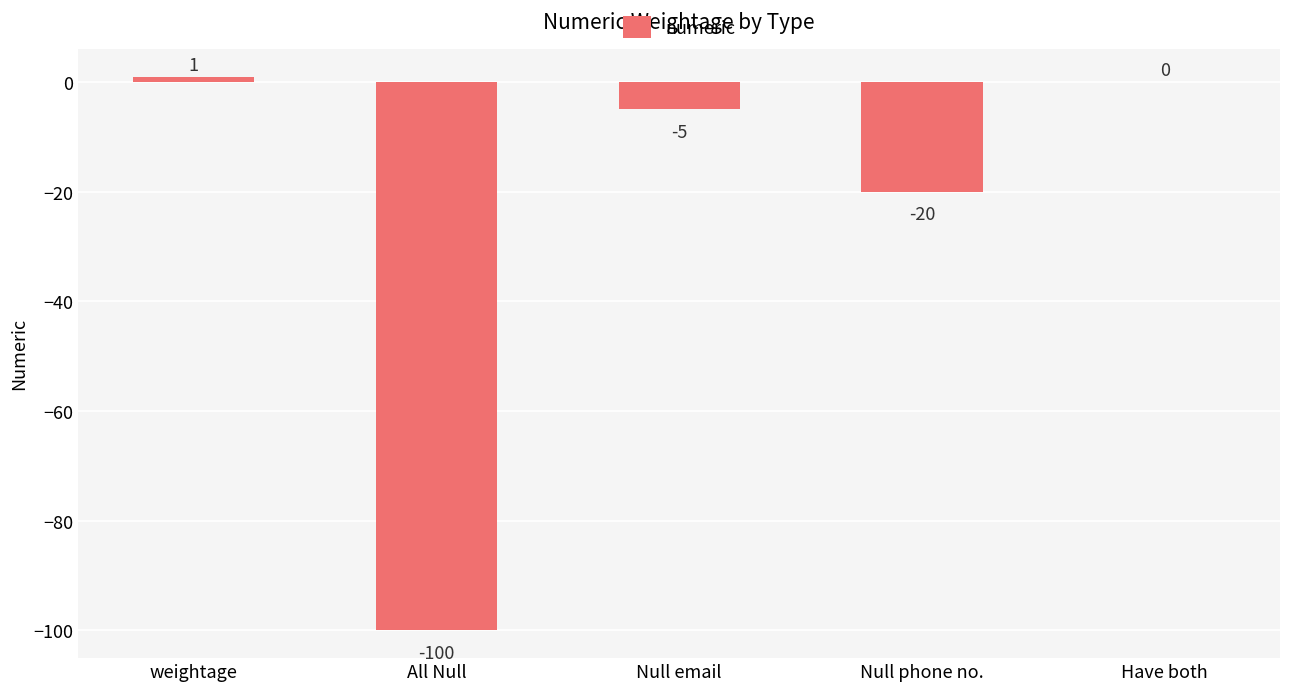

What is the greatest value displayed?

1